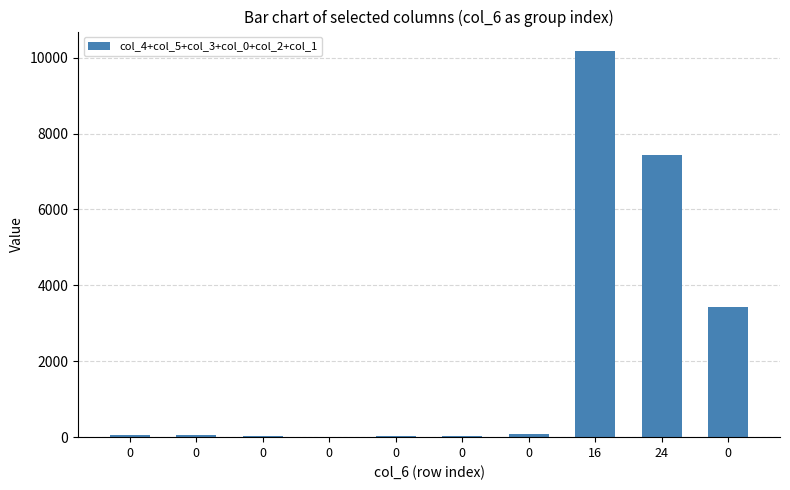

Reading right to left, extract all data points from this chart.

0=3433	24=7435	16=10177	0=71	0=34	0=20	0=16	0=23	0=54	0=48